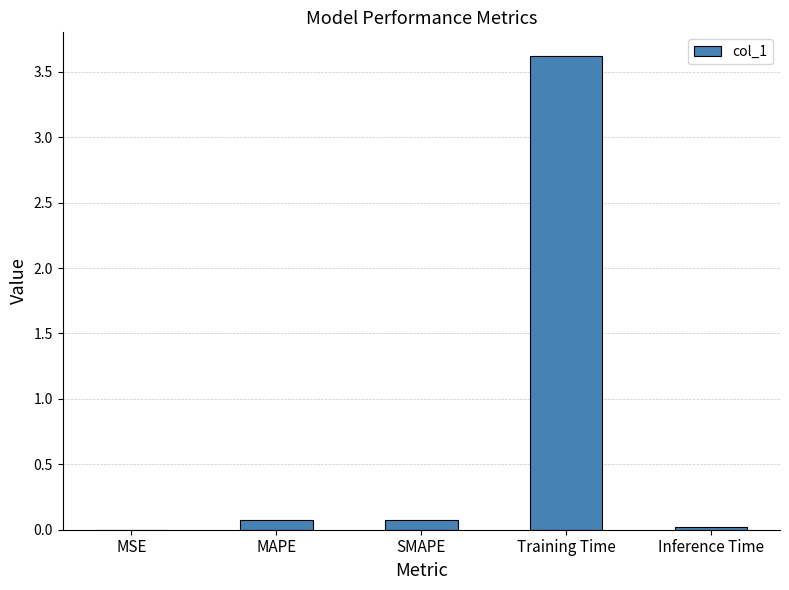

Which label corresponds to the largest value in the chart?

Training Time